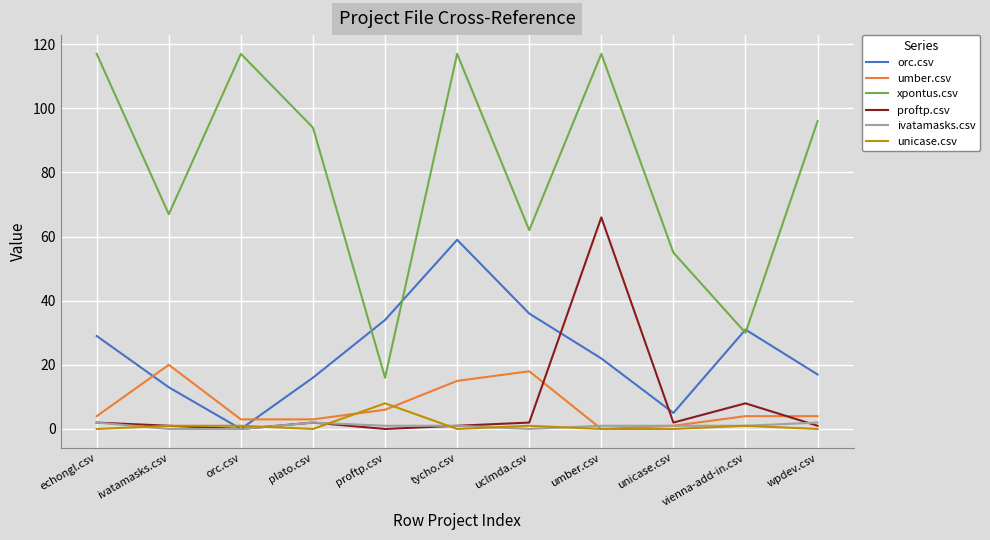

Which series has the widest spread of values?

xpontus.csv